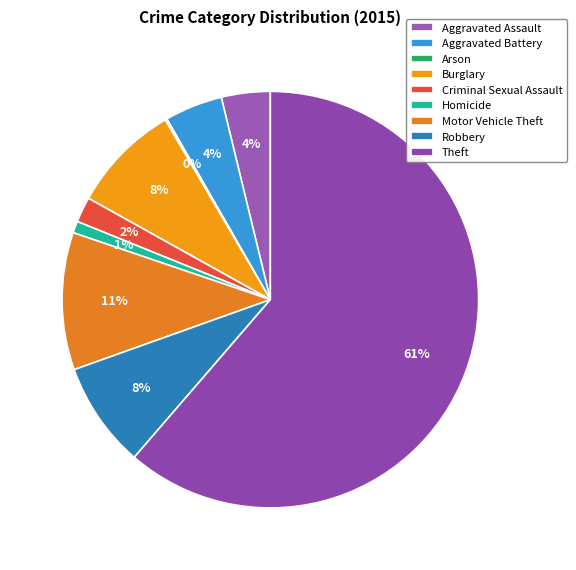

Between Motor Vehicle Theft and Aggravated Battery, which is larger?

Motor Vehicle Theft